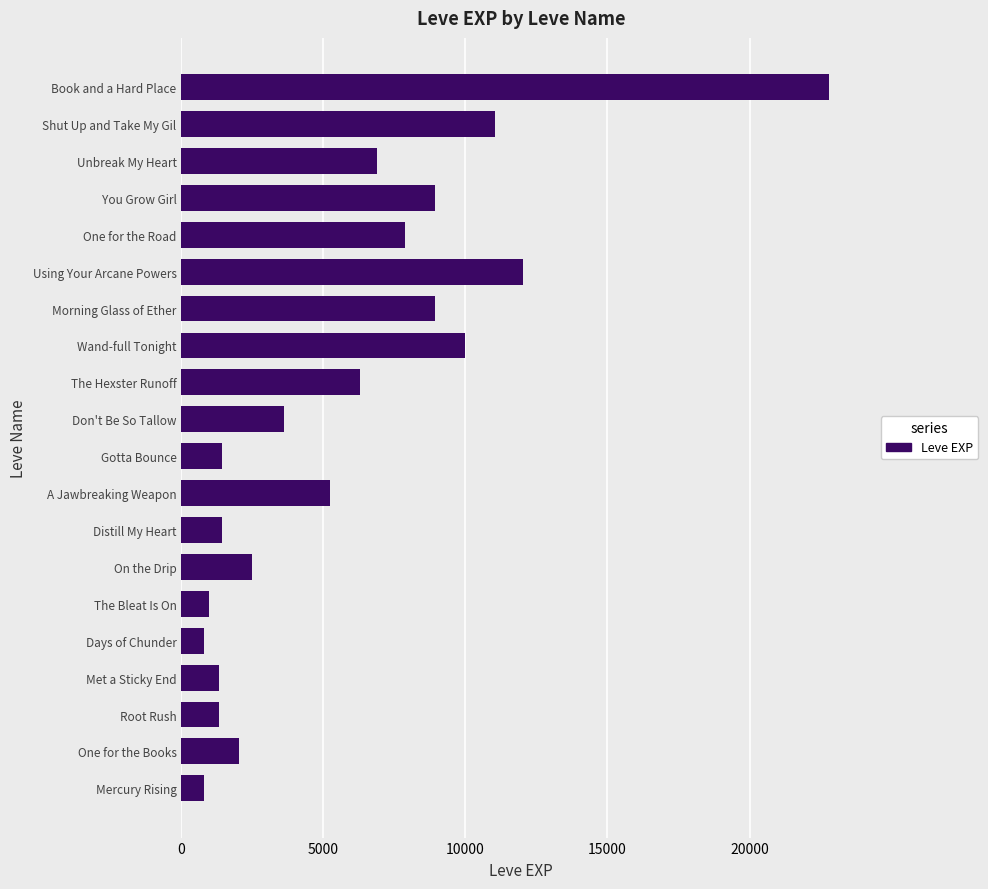

What is the change in value from Days of Chunder to One for the Road?

+7080